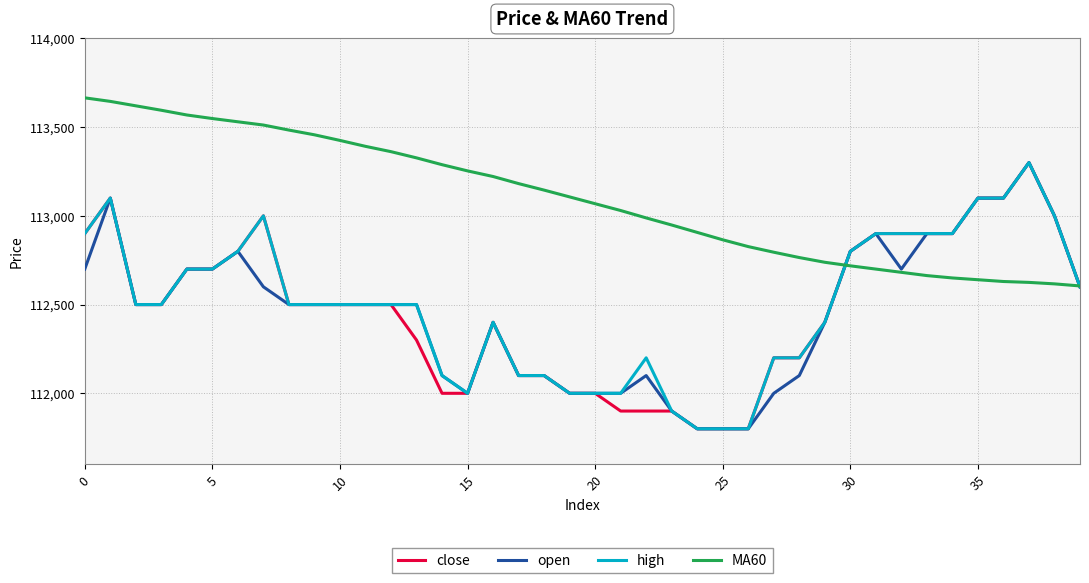

What is the maximum value for close?

113300.0